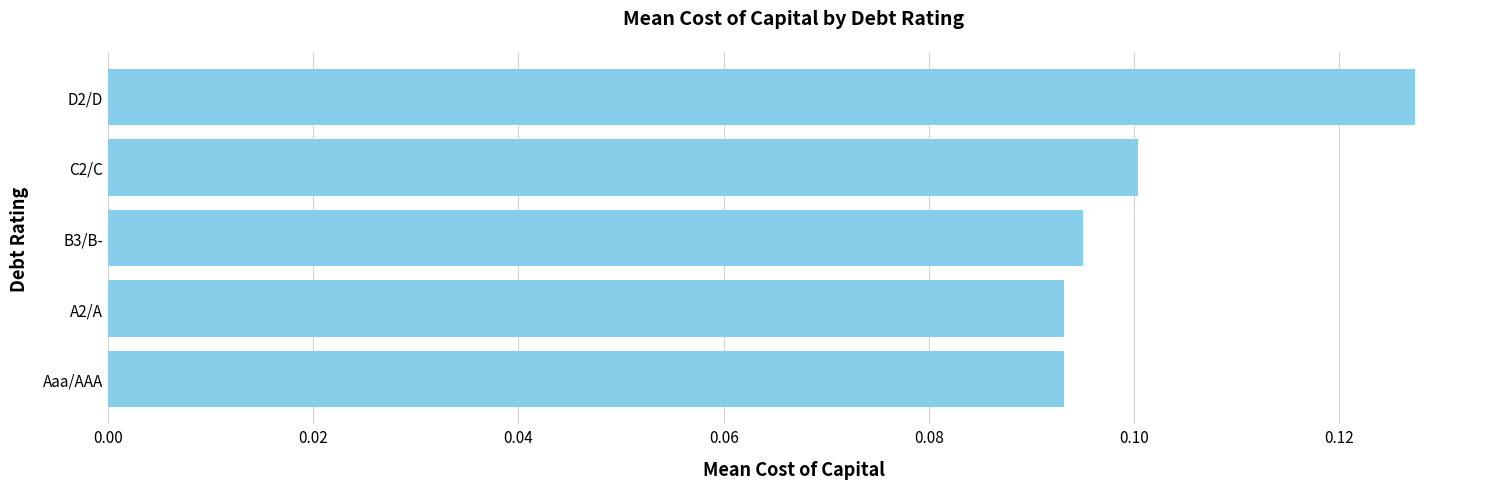

Is it true that the value at A2/A is 0.1?

True